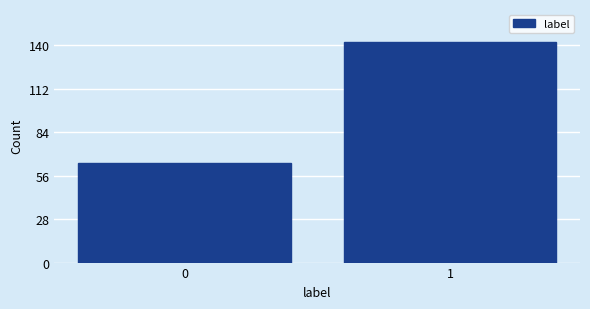

Reading right to left, list all the values displayed in this chart.

142	64